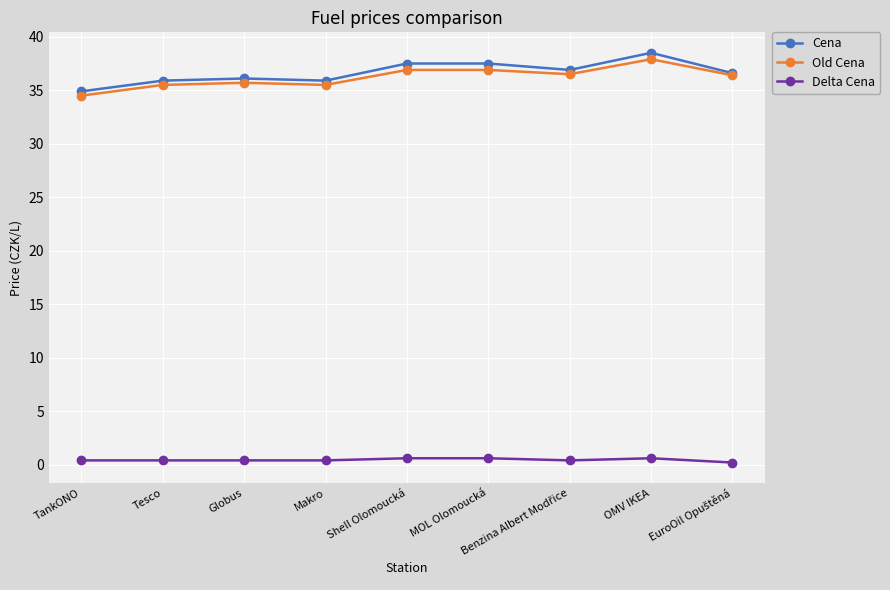

Rank the series by their maximum value, from highest to lowest.

Cena, Old Cena, Delta Cena